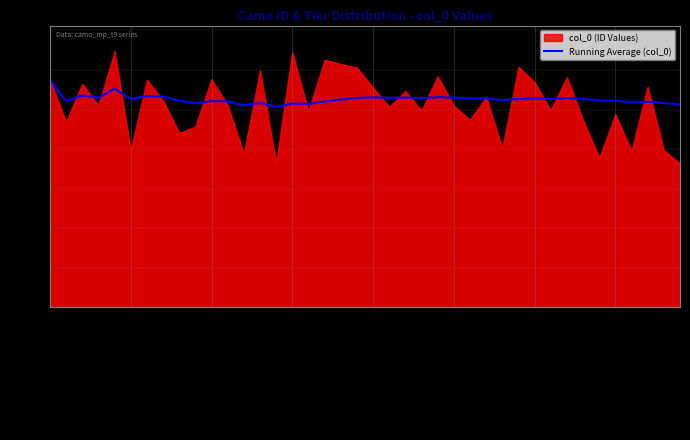

At which label does Running Average (col_0) reach its peak?

camo_mp_t9mastery_gold